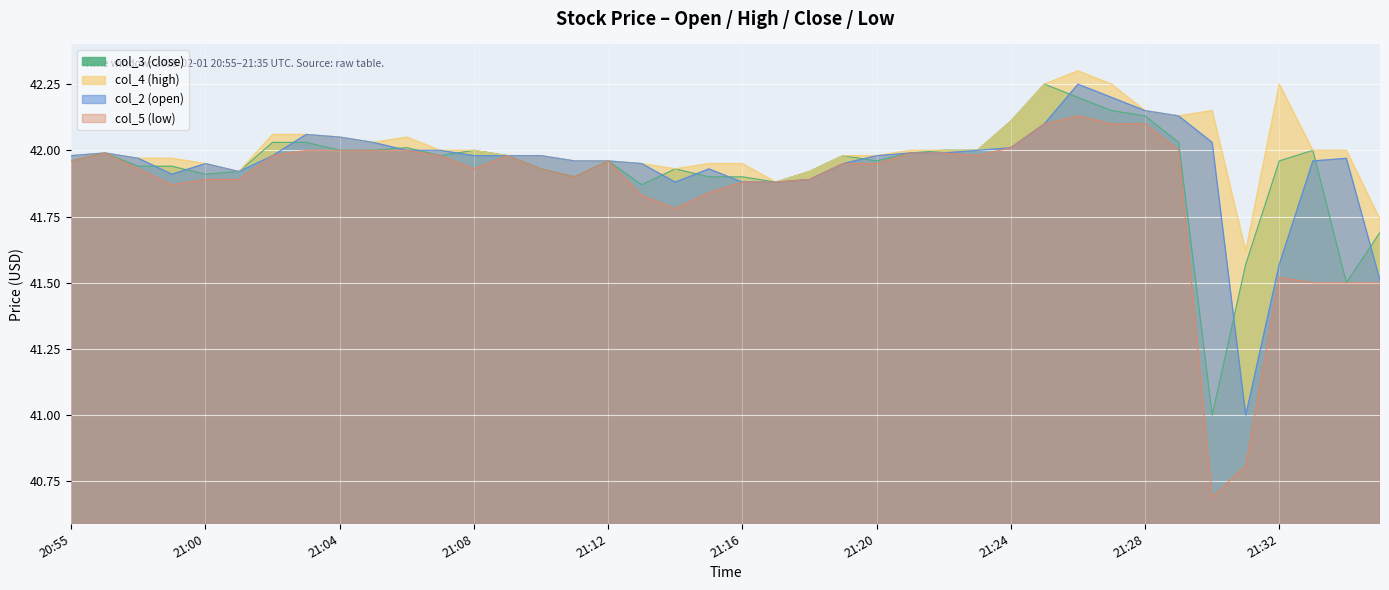

How many lines are shown in the chart?

4